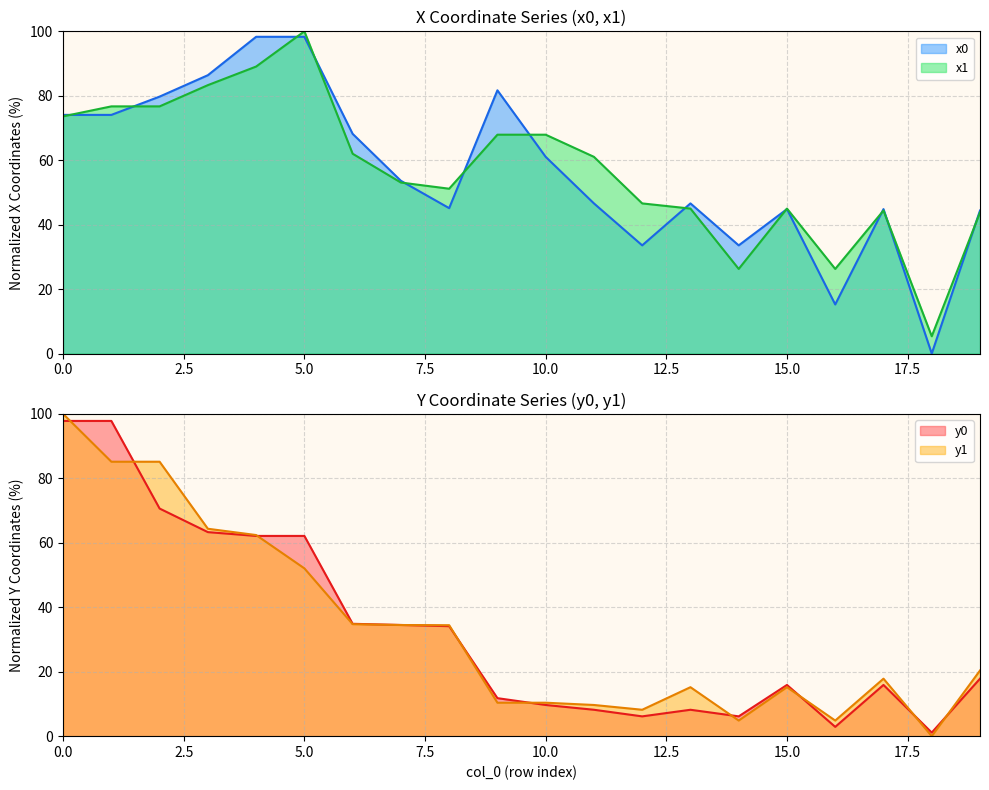

Where is the first local minimum for y0?

12